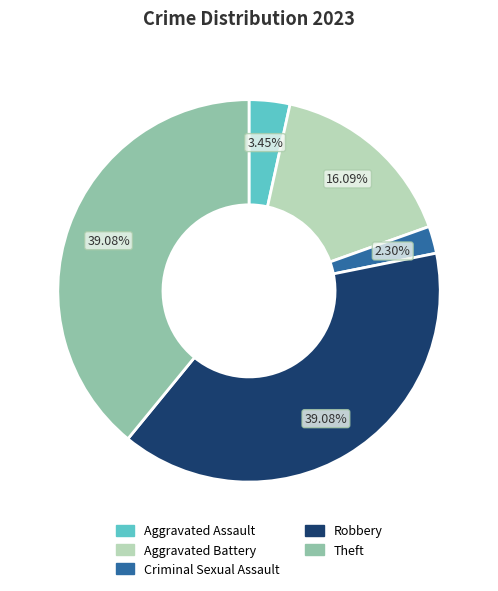

Is Theft the majority of the pie?

No